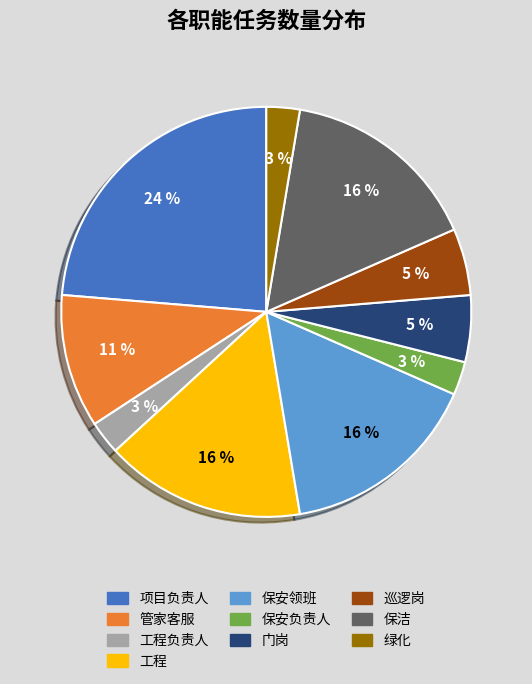

To the nearest percent, what is the average slice percentage?

10%